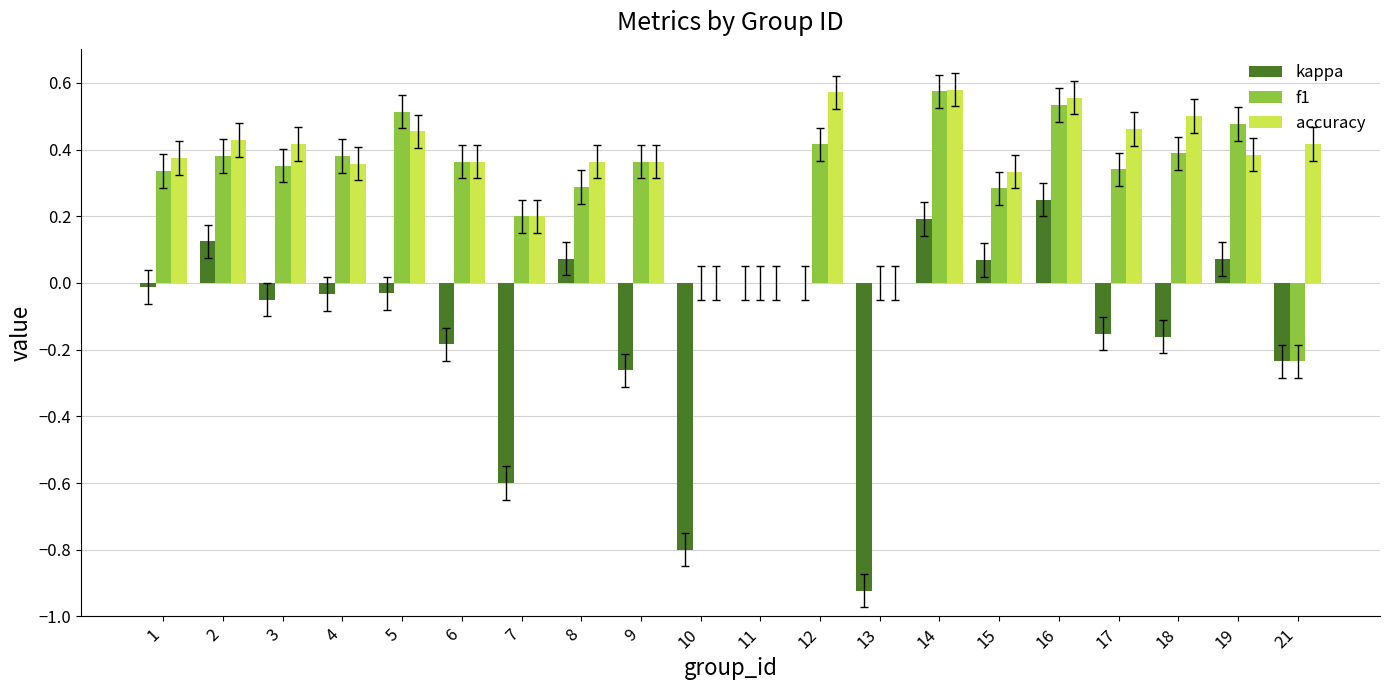

The value of f1 at 18 is 0.4. True or false?

True